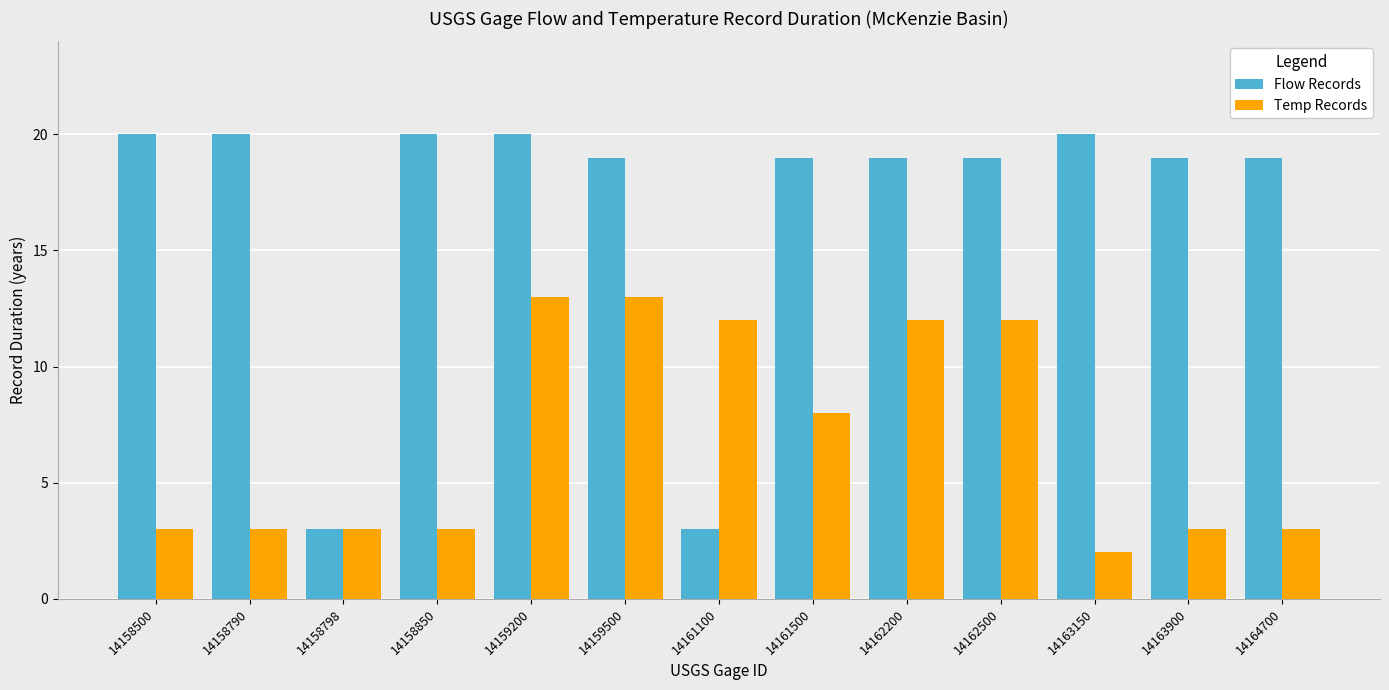

What is the average value of the Temp Records series?

7